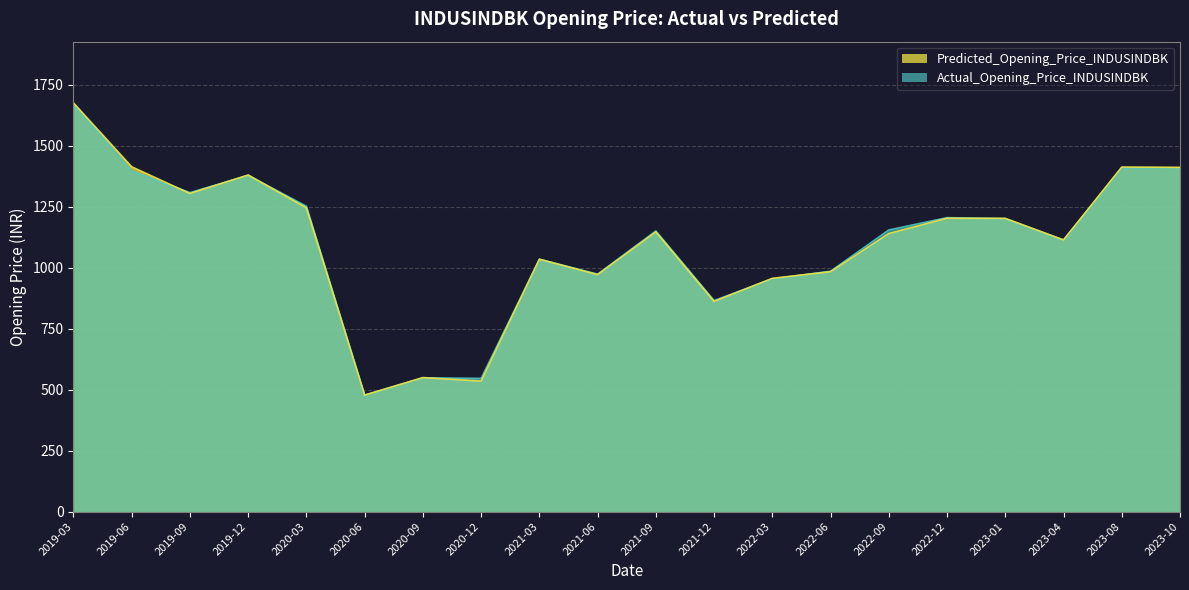

Which label corresponds to the smallest value in the chart?

2020-06